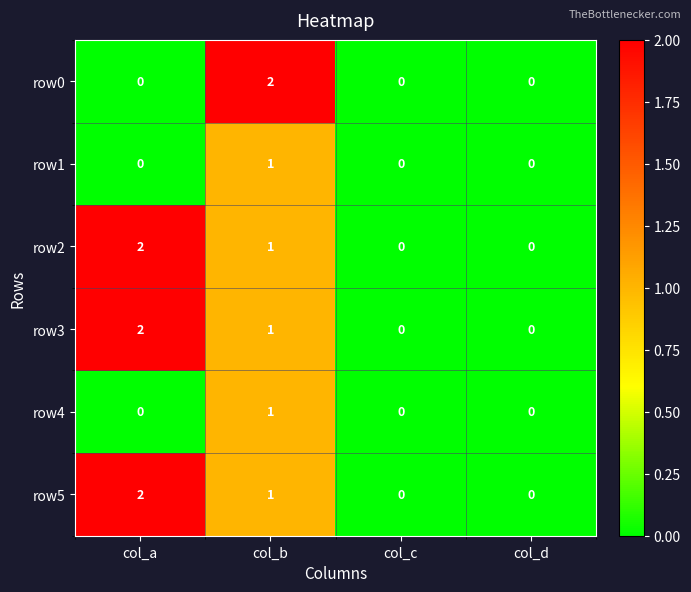

Is it true that row4 equals 1 at col_c?

False